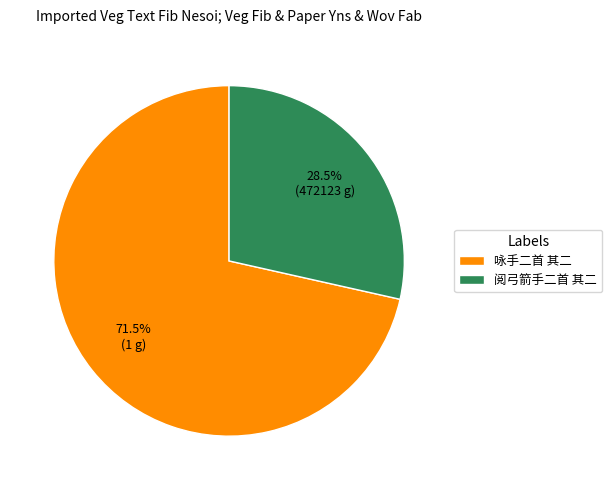

Is it true that 咏手二首 其二 is 57% of the pie?

False